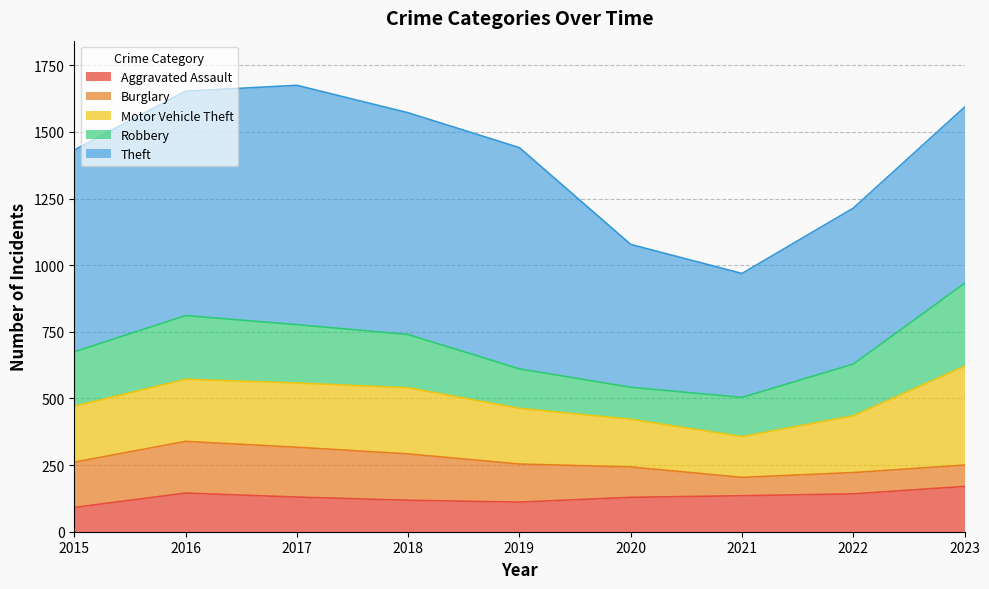

What are all the series names shown in the legend?

Aggravated Assault, Burglary, Motor Vehicle Theft, Robbery, Theft